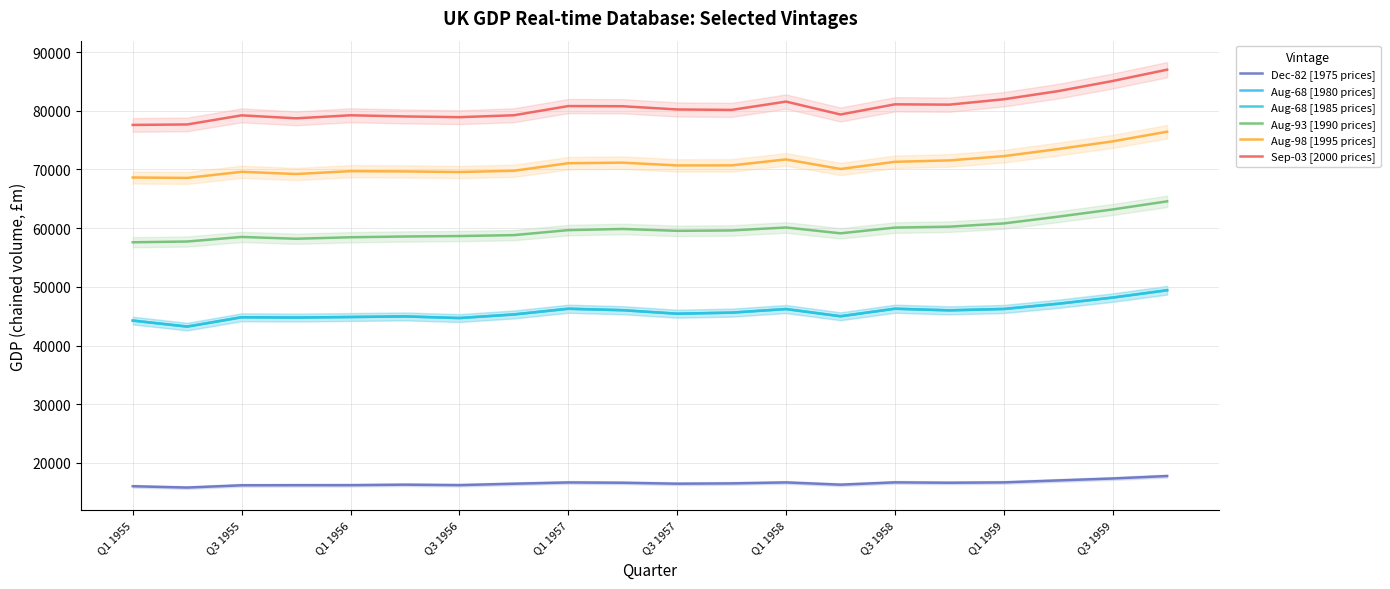

What is the difference between the Aug-93 [1990 prices] values at Q1 1955 and Q1 1958?

2521